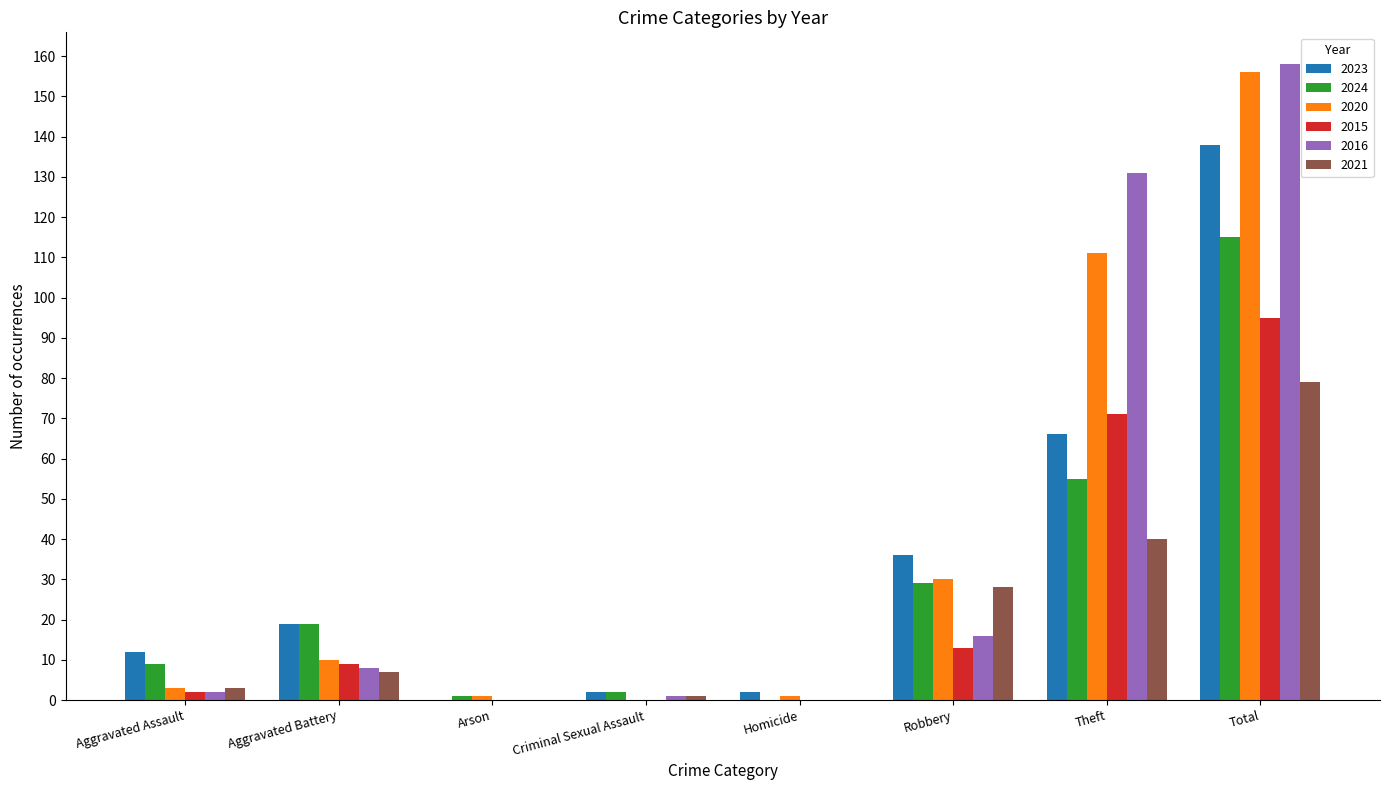

Reading left to right, extract all data points from this chart.

2023: Aggravated Assault=12	Aggravated Battery=19	Arson=0	Criminal Sexual Assault=2	Homicide=2	Robbery=36	Theft=66	Total=138
2024: Aggravated Assault=9	Aggravated Battery=19	Arson=1	Criminal Sexual Assault=2	Homicide=0	Robbery=29	Theft=55	Total=115
2020: Aggravated Assault=3	Aggravated Battery=10	Arson=1	Criminal Sexual Assault=0	Homicide=1	Robbery=30	Theft=111	Total=156
2015: Aggravated Assault=2	Aggravated Battery=9	Arson=0	Criminal Sexual Assault=0	Homicide=0	Robbery=13	Theft=71	Total=95
2016: Aggravated Assault=2	Aggravated Battery=8	Arson=0	Criminal Sexual Assault=1	Homicide=0	Robbery=16	Theft=131	Total=158
2021: Aggravated Assault=3	Aggravated Battery=7	Arson=0	Criminal Sexual Assault=1	Homicide=0	Robbery=28	Theft=40	Total=79